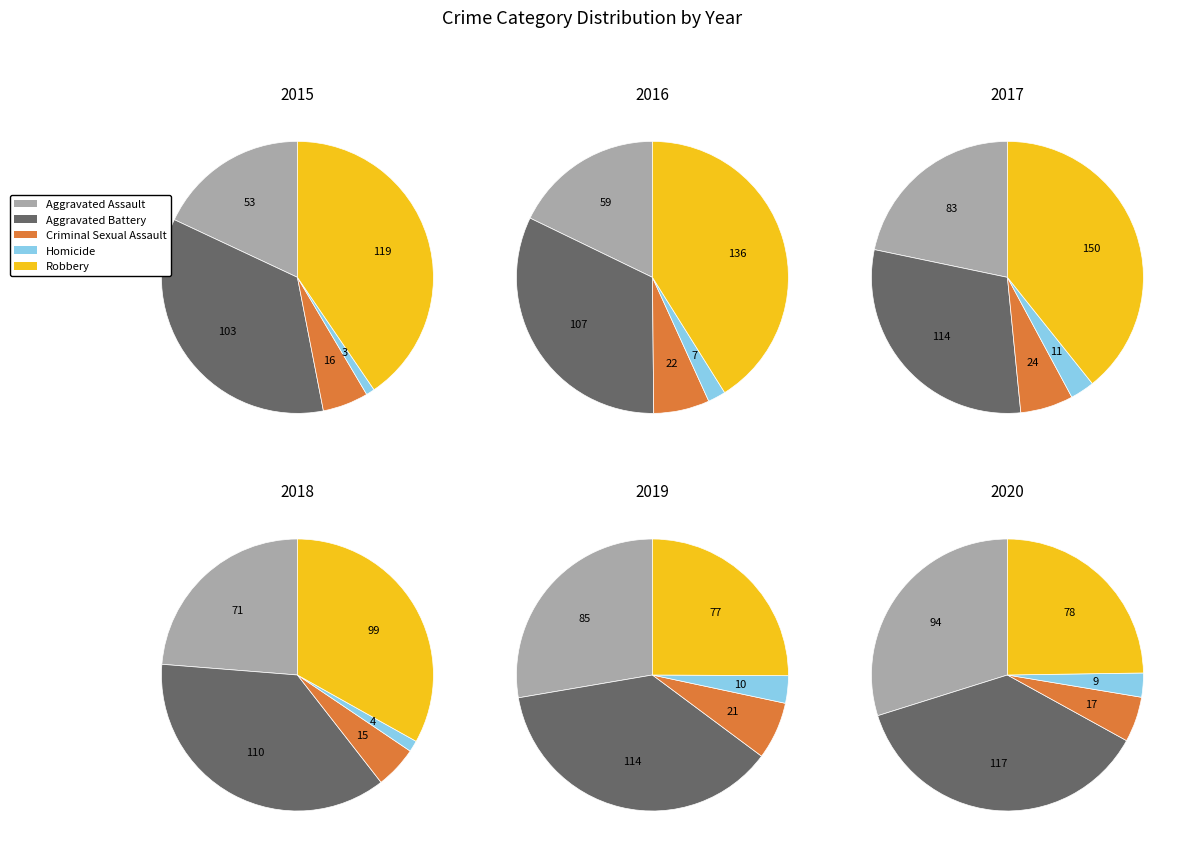

Combined, do Criminal Sexual Assault and Aggravated Battery account for over 50%?

No